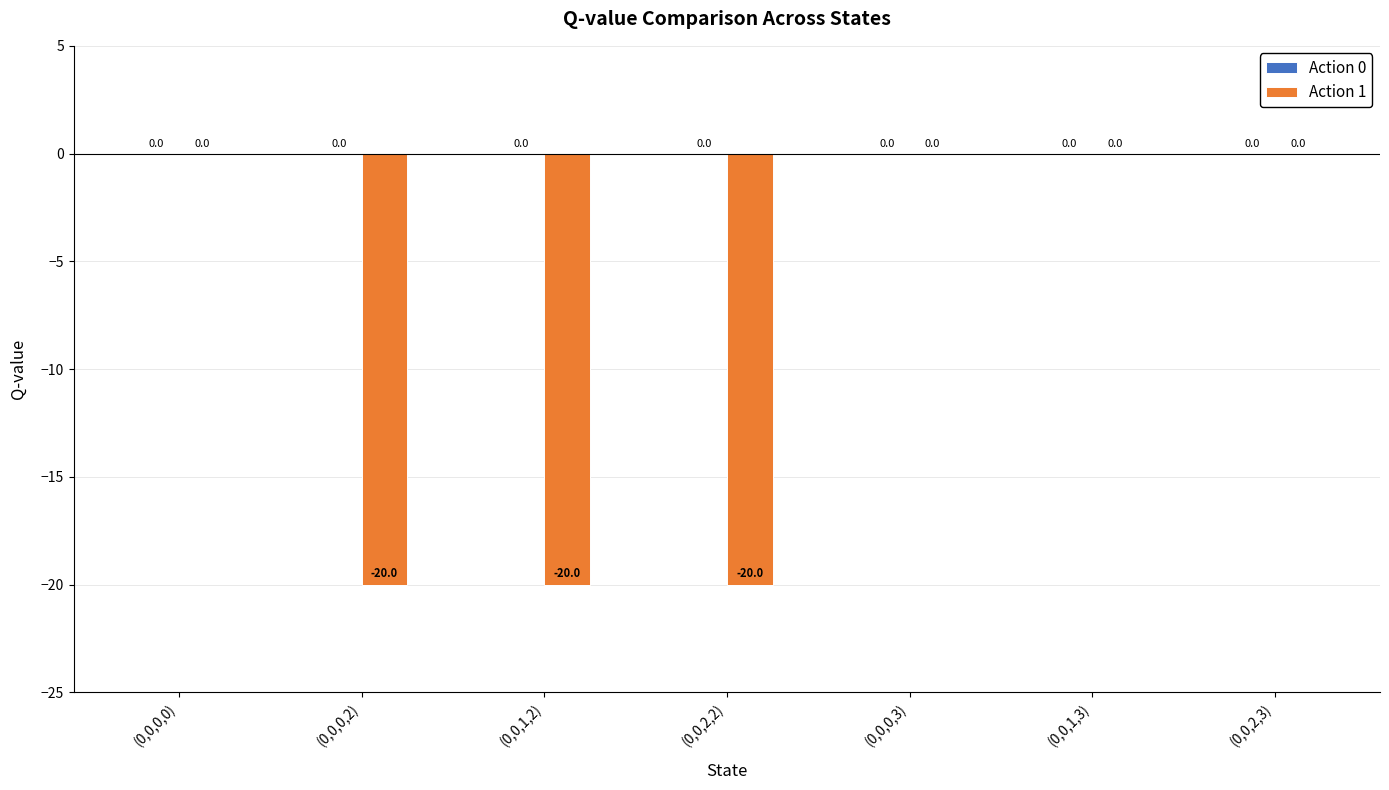

True or false: the data shows 0.0 at (0,0,0,0).

True